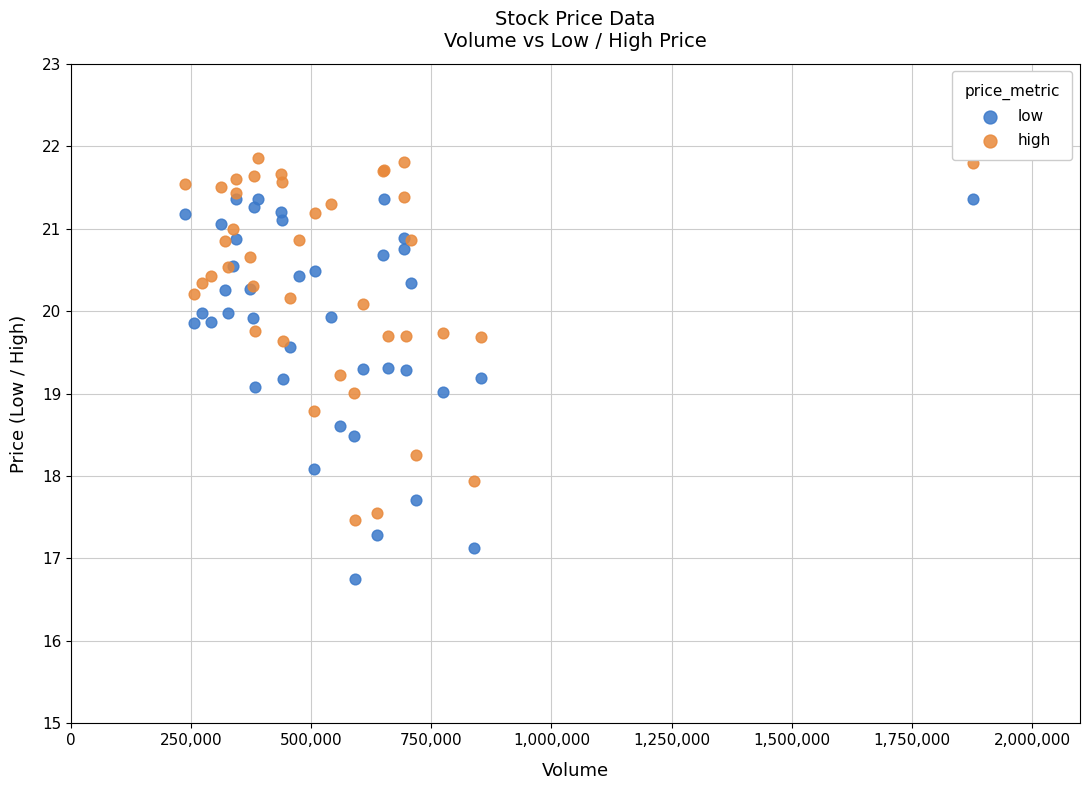

Which series has the widest spread of Y values?

low